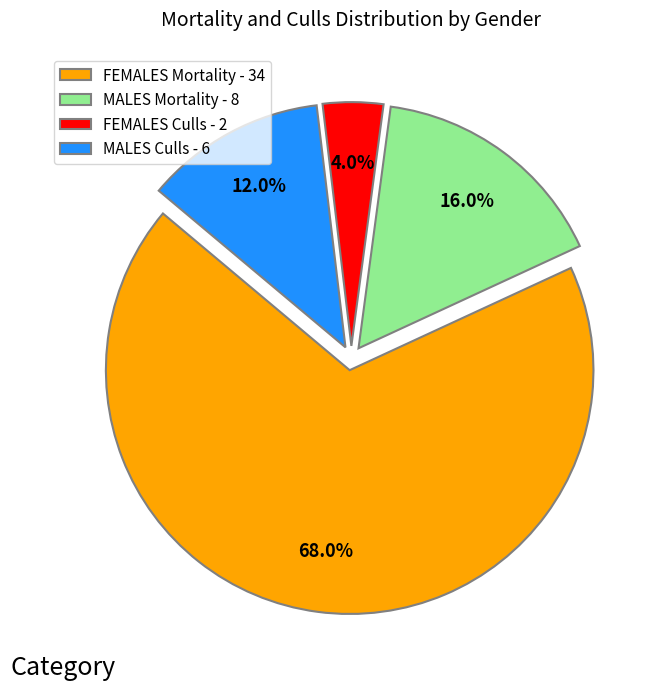

Approximately how many times larger is the value at MALES Culls compared to FEMALES Culls?

3.0